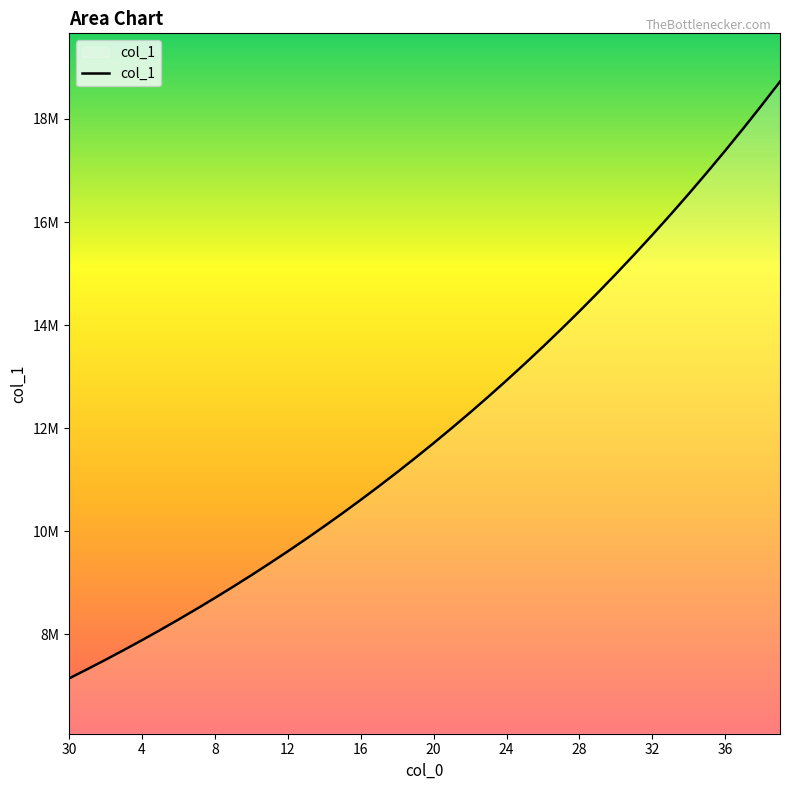

Rank the categories by value from highest to lowest.

39, 38, 37, 36, 35, 34, 33, 32, 31, 30, 29, 28, 27, 26, 25, 24, 23, 22, 21, 20, 19, 18, 17, 16, 15, 14, 13, 12, 11, 10, 9, 8, 7, 6, 5, 4, 3, 2, 1, 30